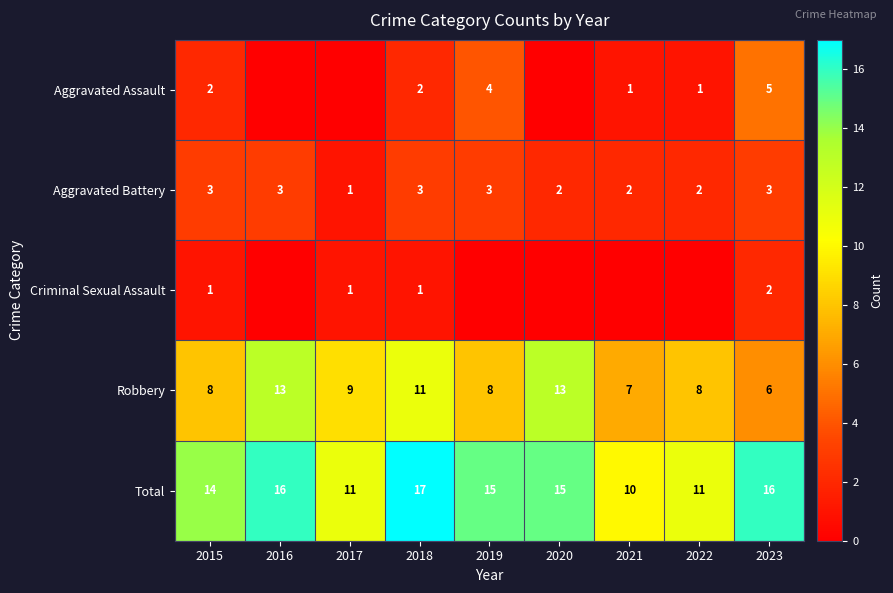

At which label does Total first exceed 15?

2016